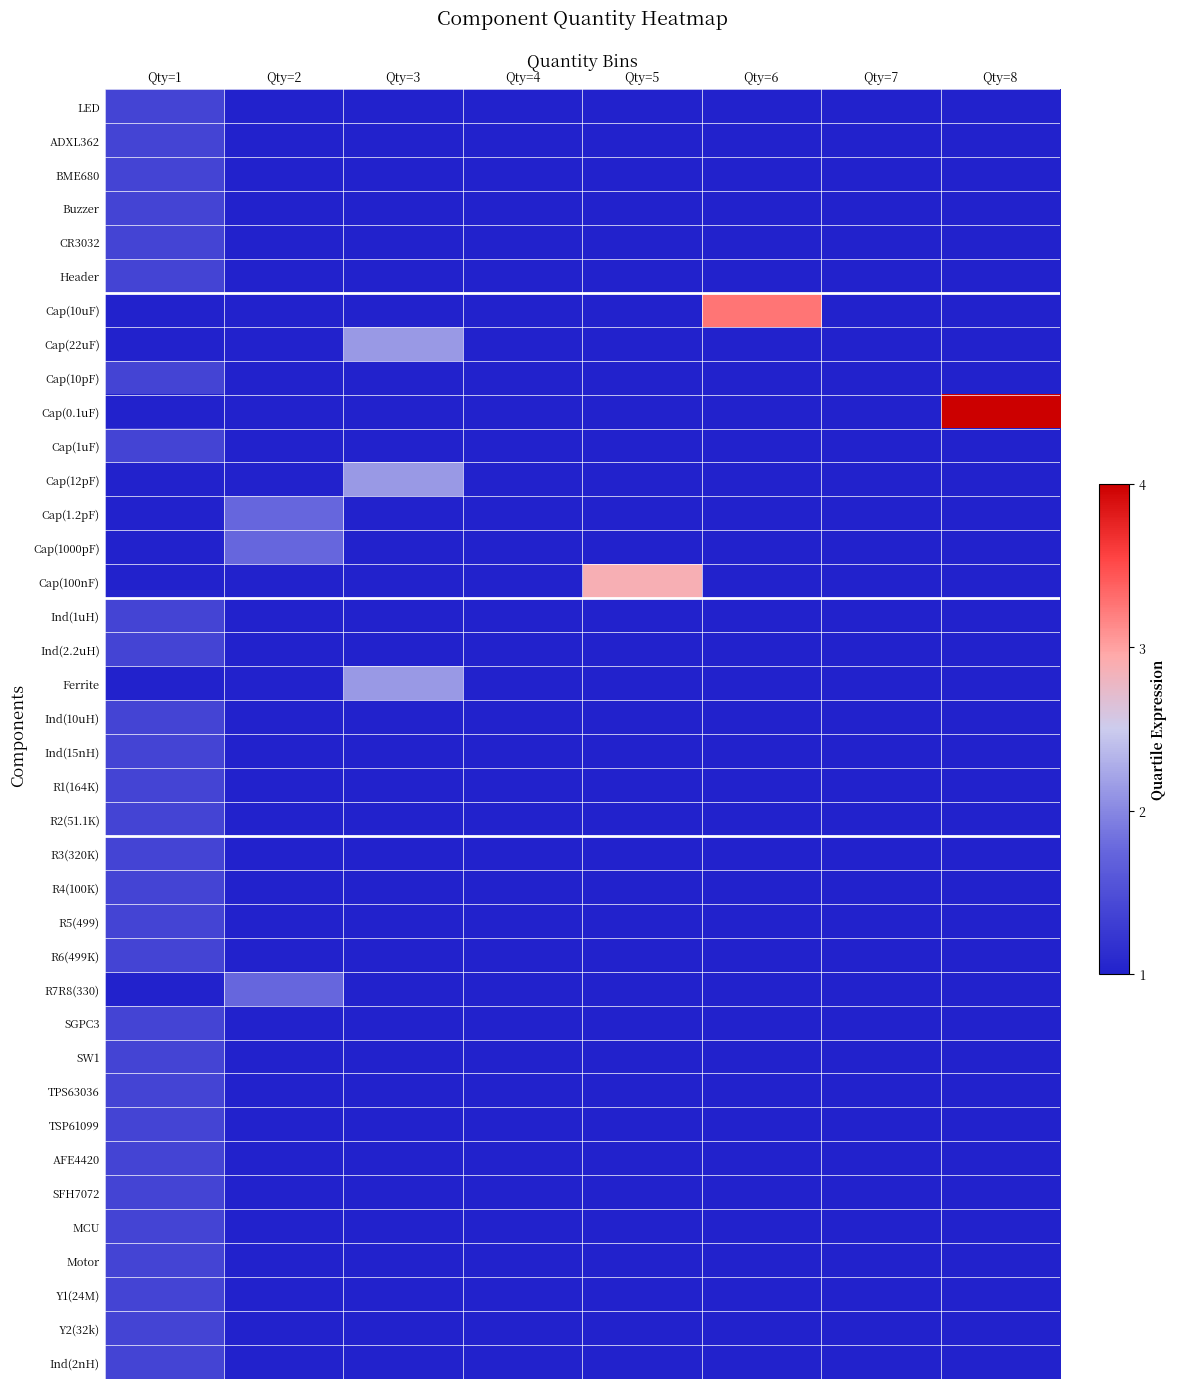

Which series changed the most between Qty=3 and Qty=4?

Cap(22uF)